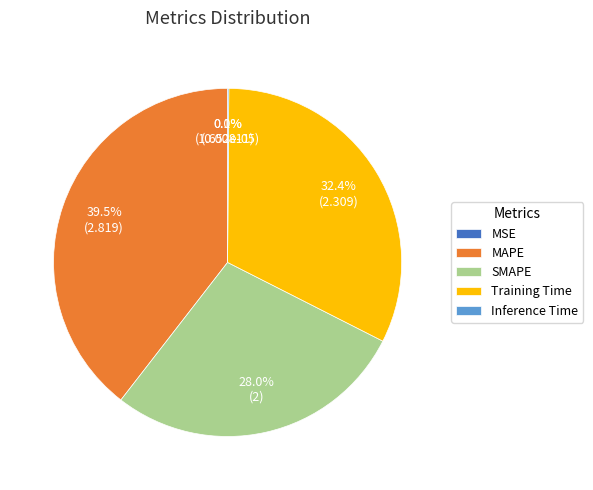

What percentage is NOT represented by MAPE?

60.5%